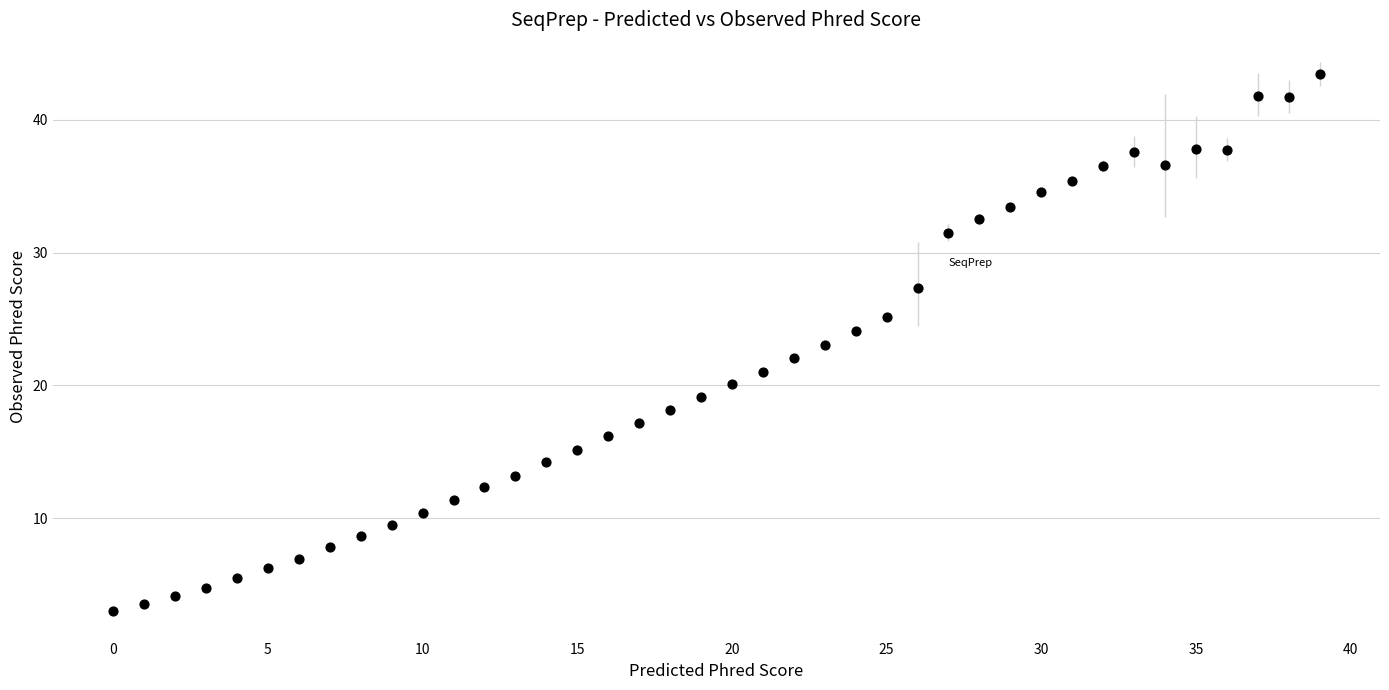

What is the range of Y values (max minus min)?

40.5